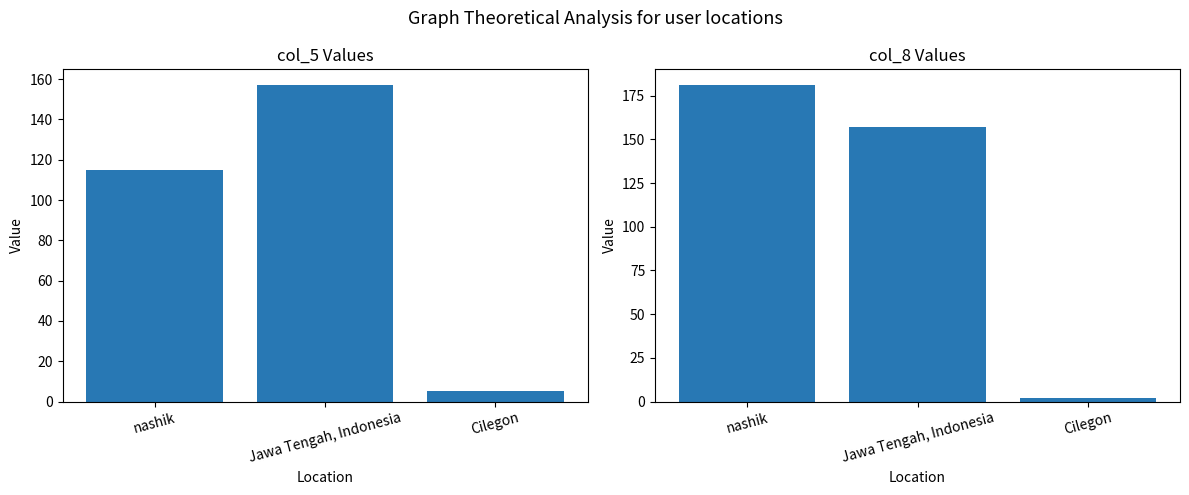

How many data points in col_5 are above 115?

1